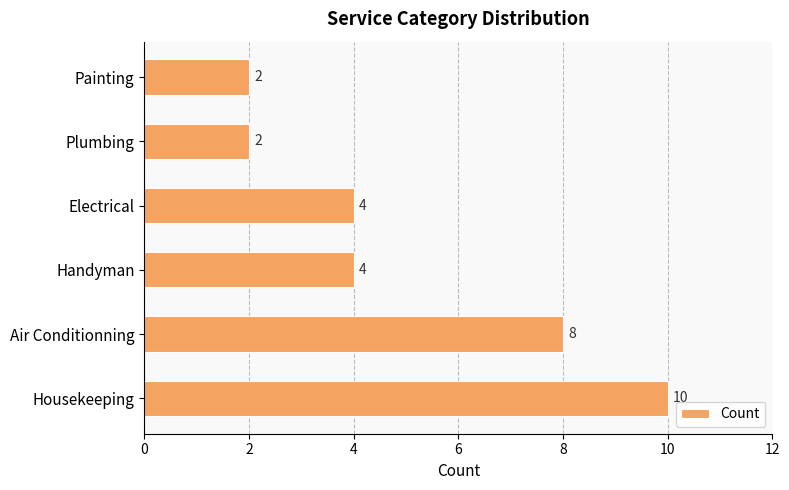

Between Painting and Electrical, which is larger?

Electrical